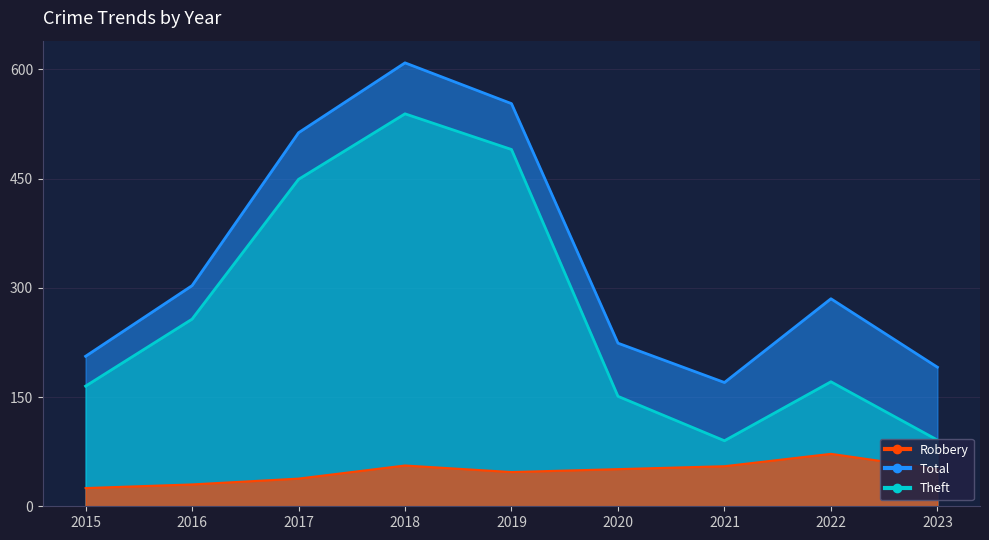

True or false: Total and Theft intersect in this chart.

False